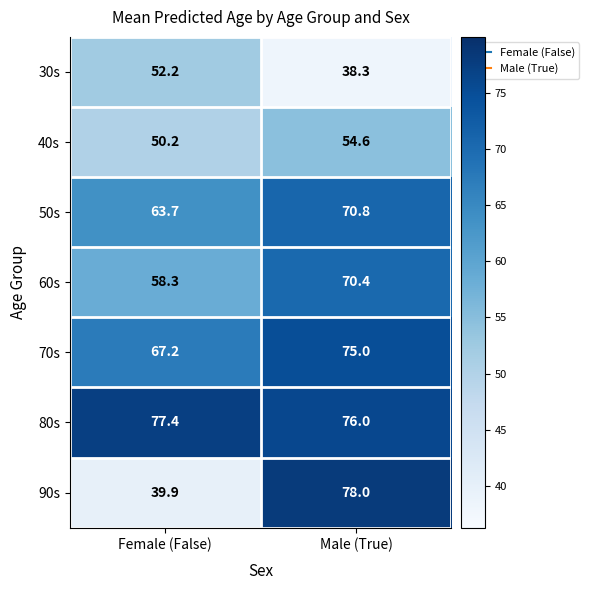

True or false: 90s has a value of 39.9 at Female (False).

True